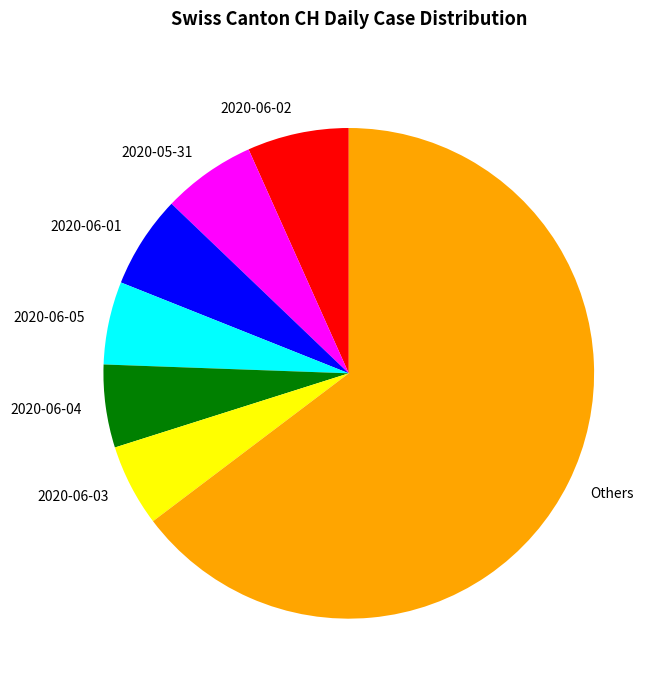

Which slice is the largest?

Others